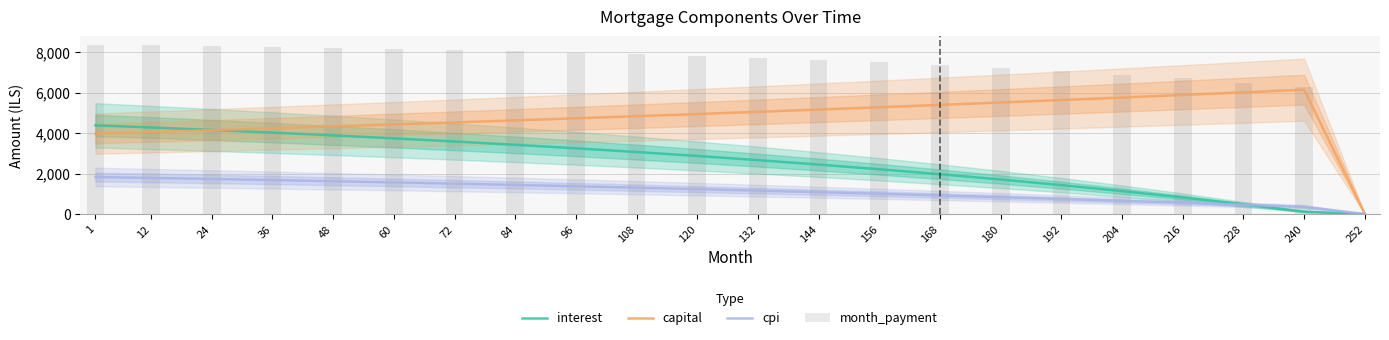

How many values in month_payment are above zero?

21